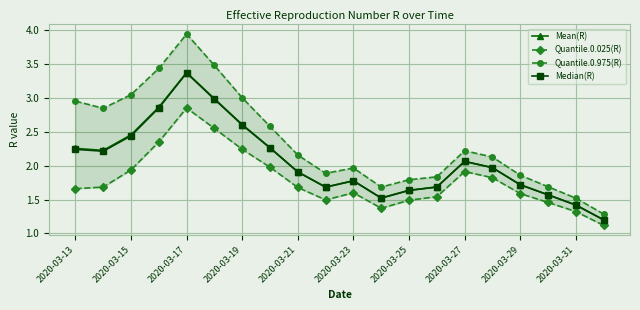

What is the average value of the Quantile.0.025(R) series?

1.8